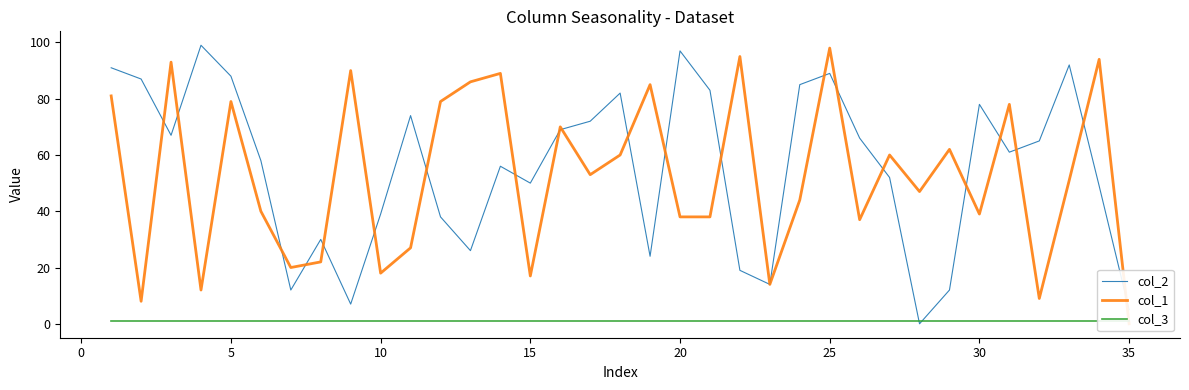

Which series has the largest range (max minus min)?

col_2